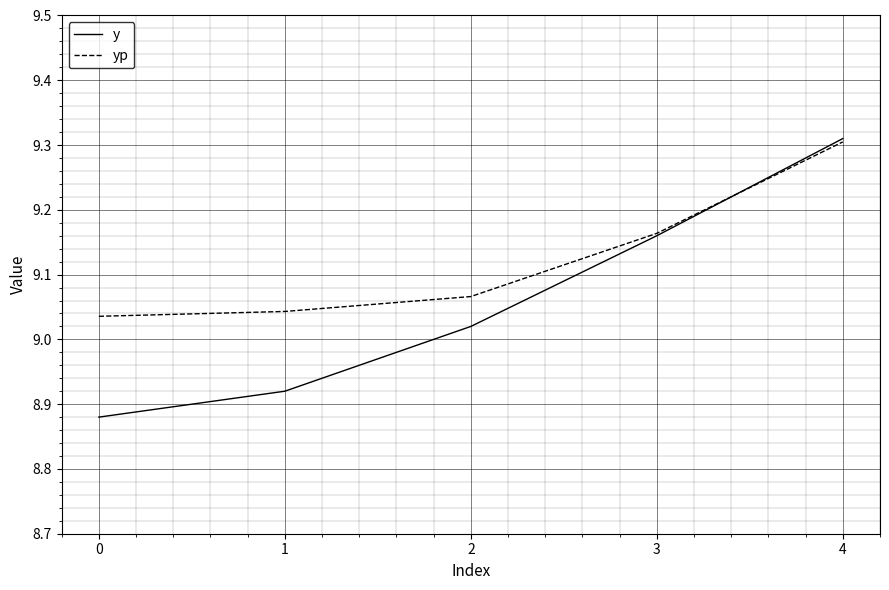

At which category is the sum across all series the highest?

4